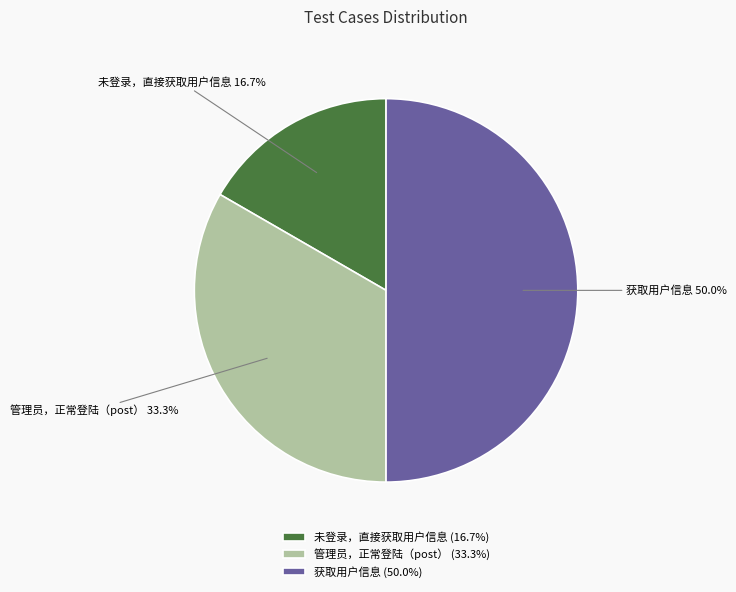

Is it true that 获取用户信息 is 43% of the pie?

False